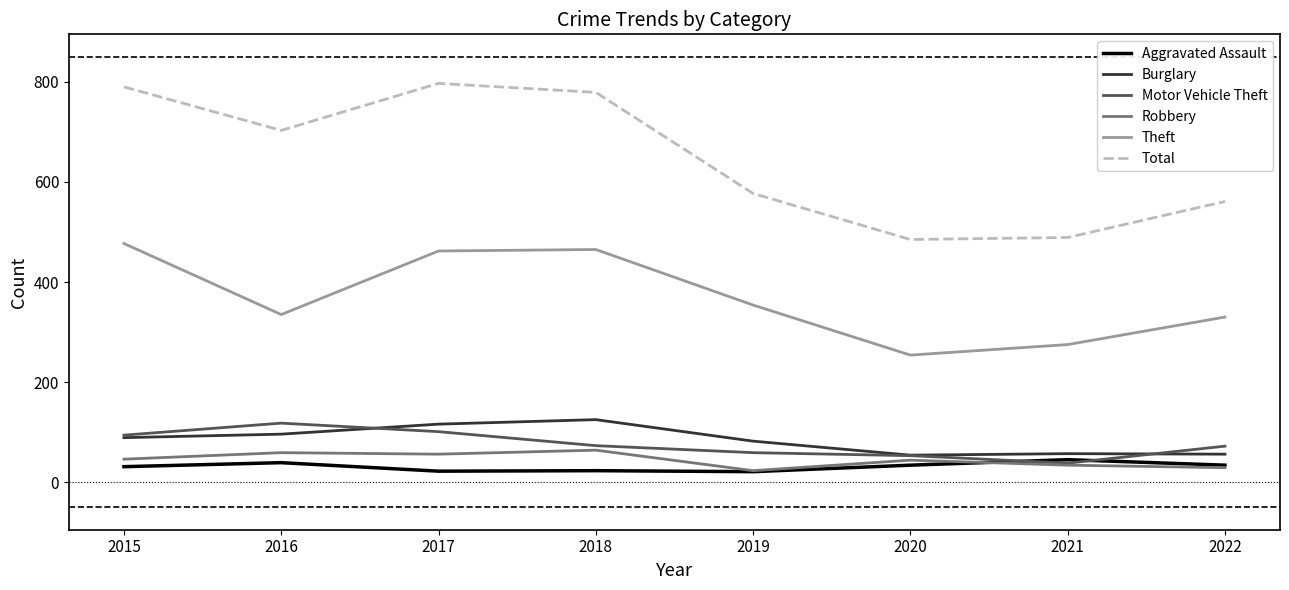

Which series has the largest total across all categories?

Total